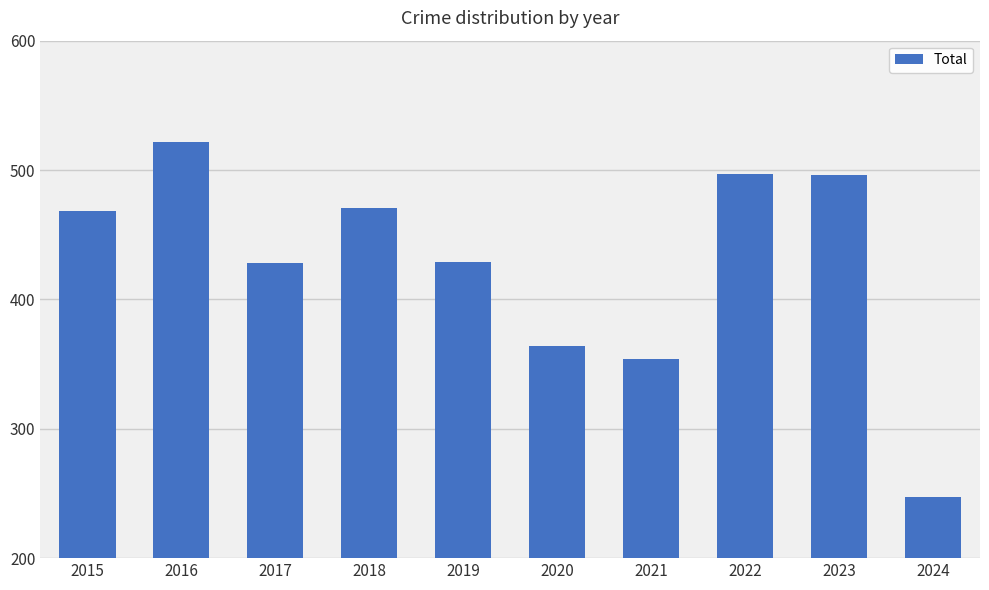

Are the bars horizontal?

No